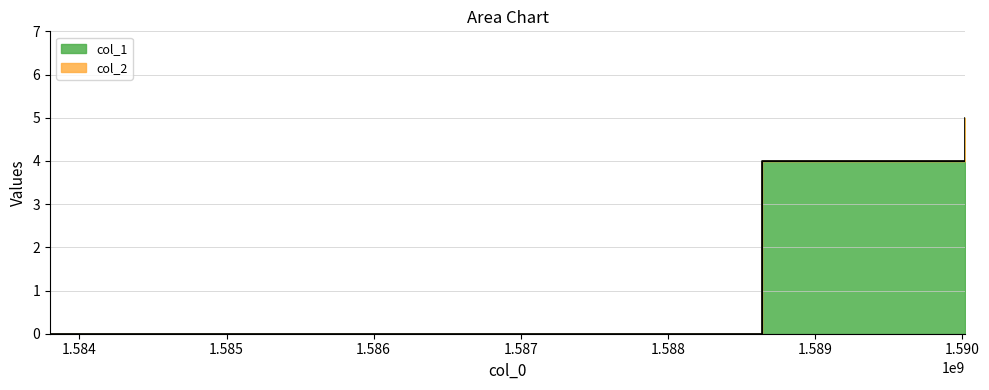

Reading left to right, list all the values displayed in this chart.

1583800247=0	1588638656=4	1590021062=5